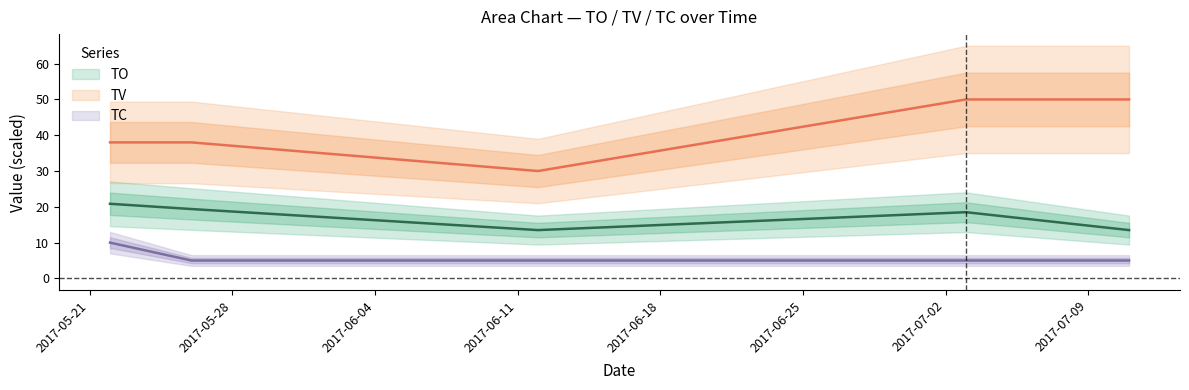

At which category does the chart reach its minimum across all series?

2017-05-26